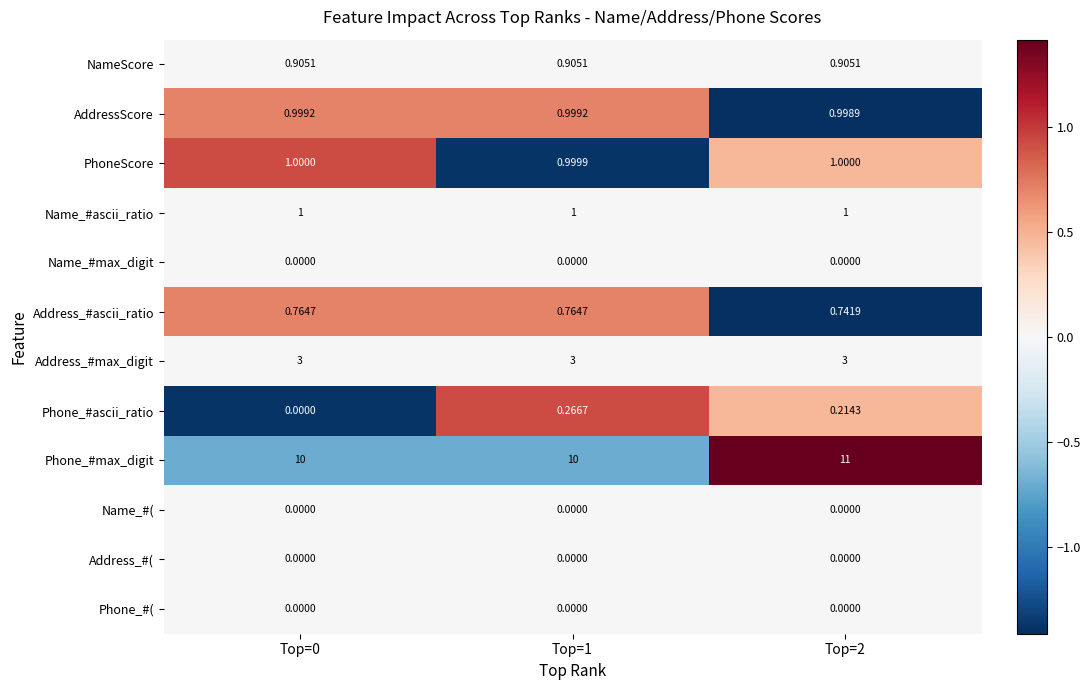

Which series has the largest total across all categories?

Phone_#max_digit